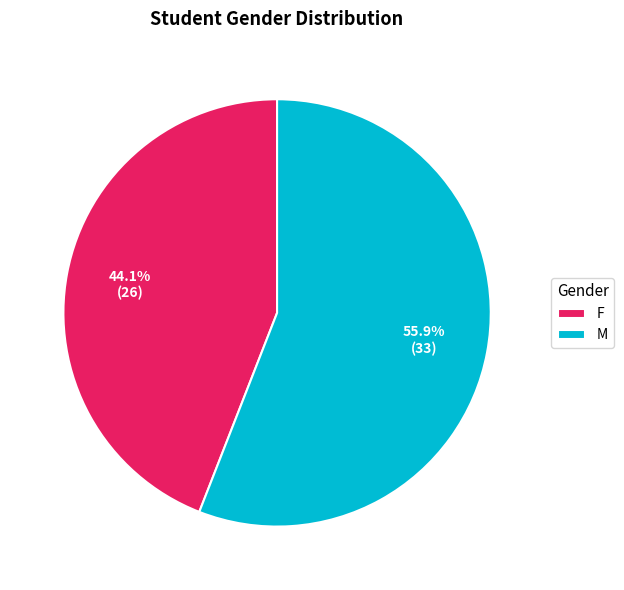

What is the majority slice?

M